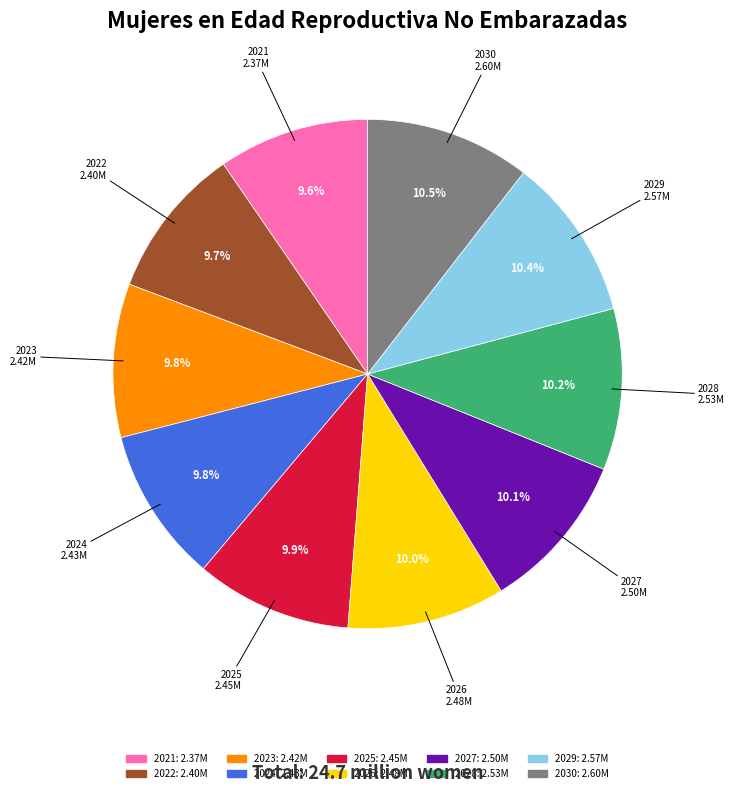

Between 2024 and 2029, which is larger?

2029